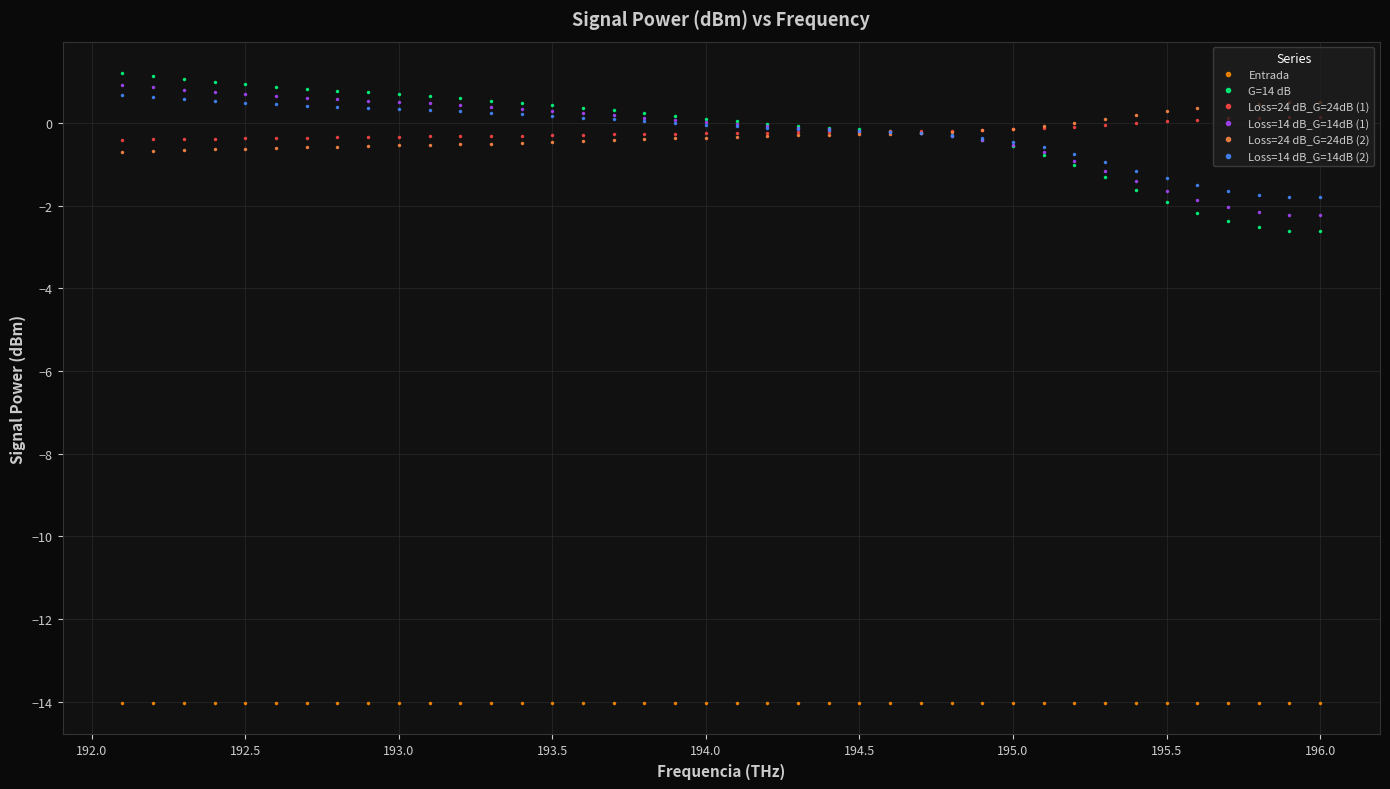

What is the difference between the maximum and minimum values in the Loss=14 dB_G=14dB (1) series?

3.2